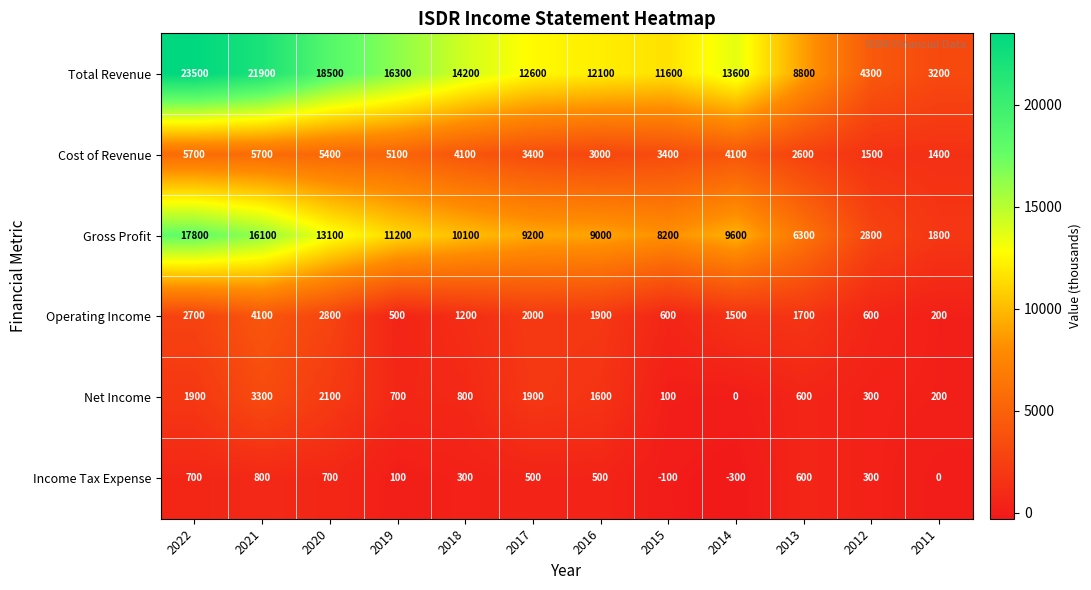

At which category does the chart reach its minimum across all series?

2014